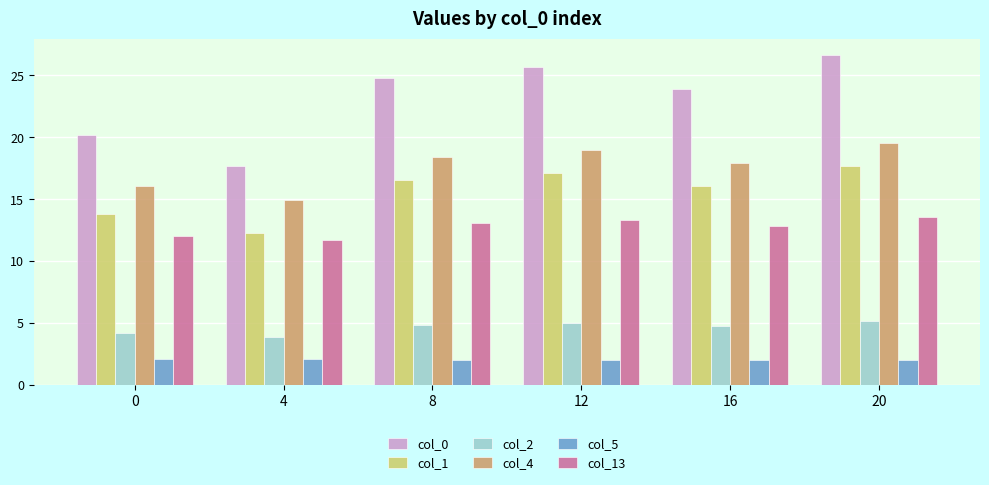

What is the difference between the maximum and minimum values in the col_1 series?

5.4